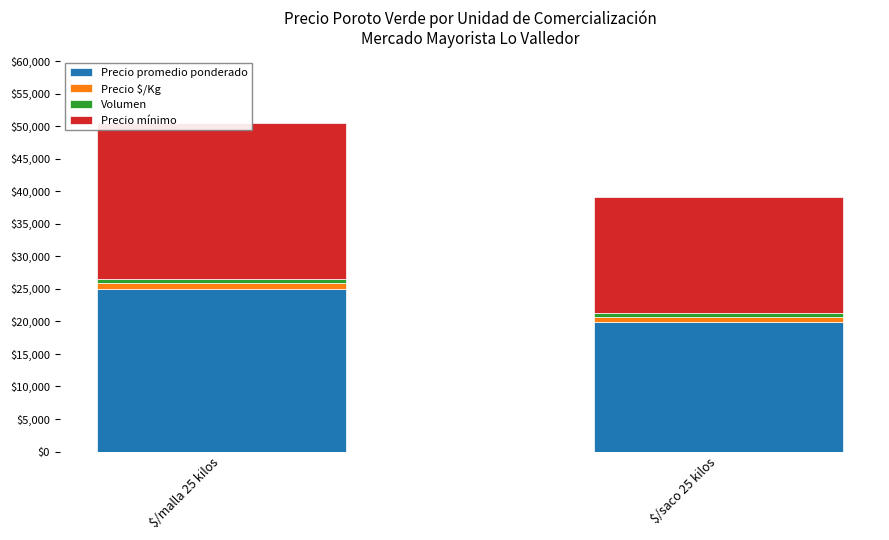

List the labels in order of Precio promedio ponderado value, smallest first.

$/saco 25 kilos, $/malla 25 kilos